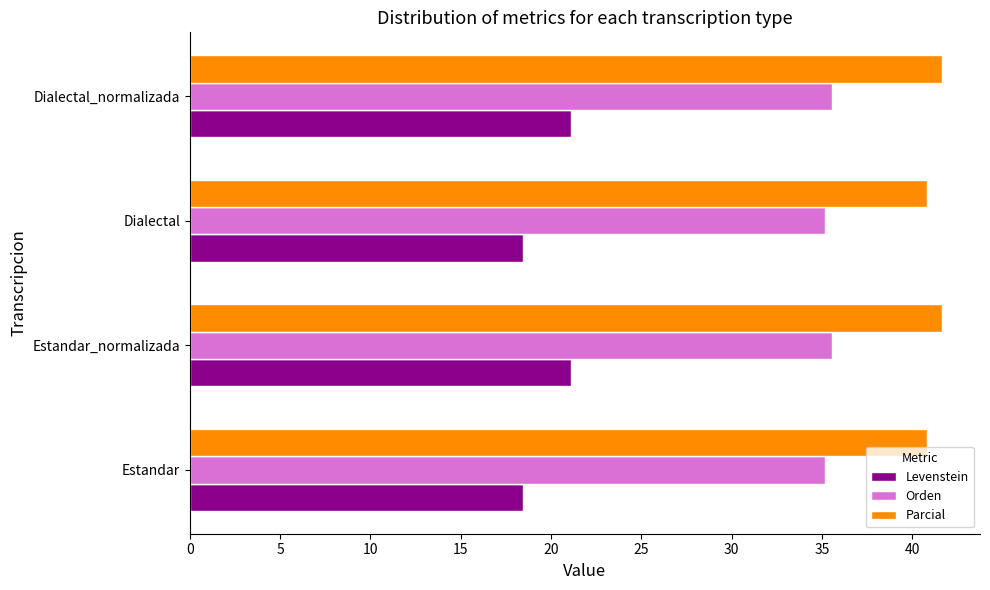

What is the difference between the highest and lowest values at Estandar?

22.4